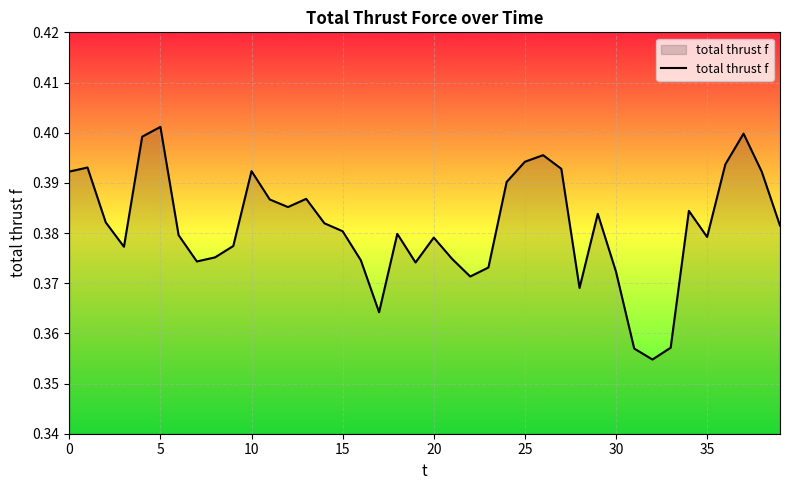

What is the maximum value shown in the chart?

0.4